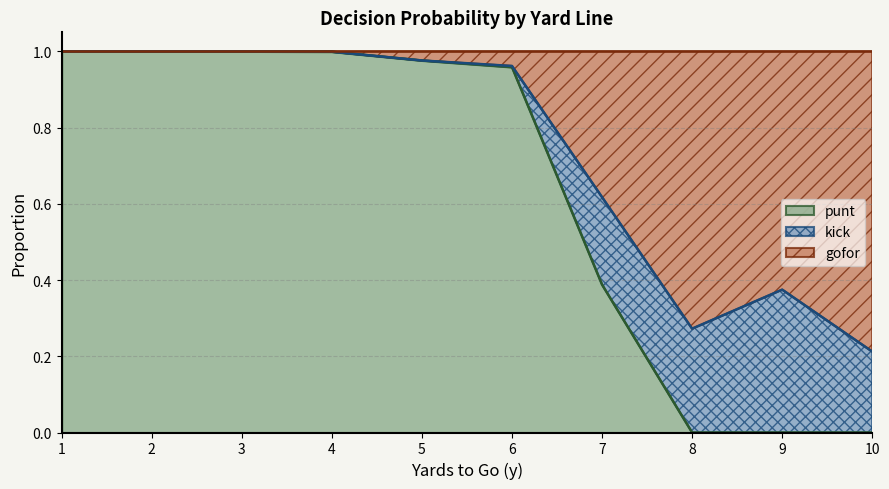

The punt series shows 0.5 at 5. True or false?

False